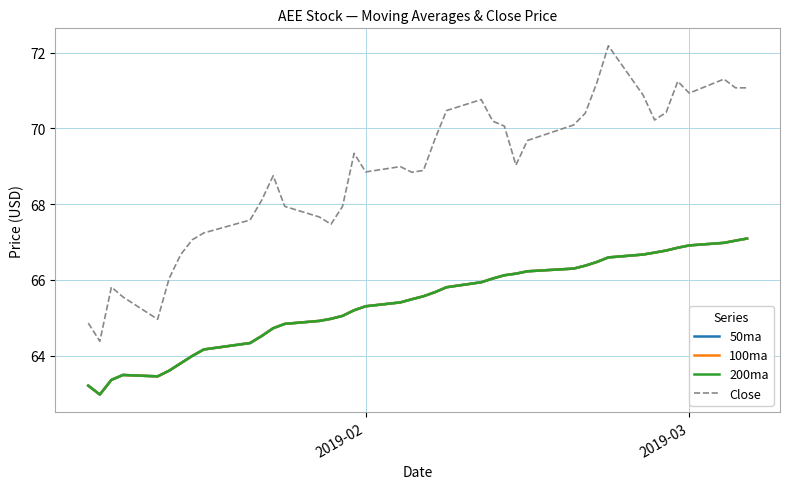

True or false: Close and 100ma intersect in this chart.

False